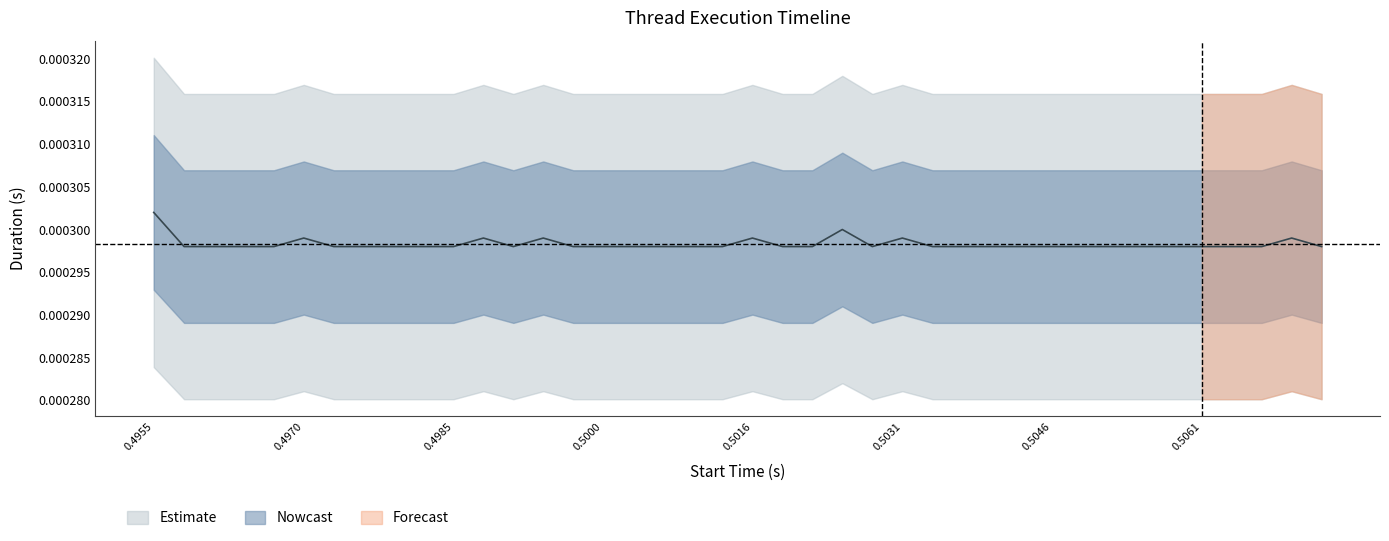

At which category does the data reach its first local peak?

0.4970